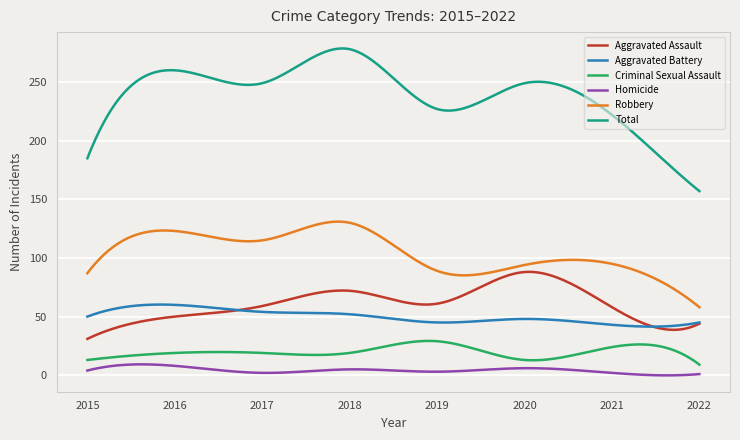

Which series has the largest total across all categories?

Total